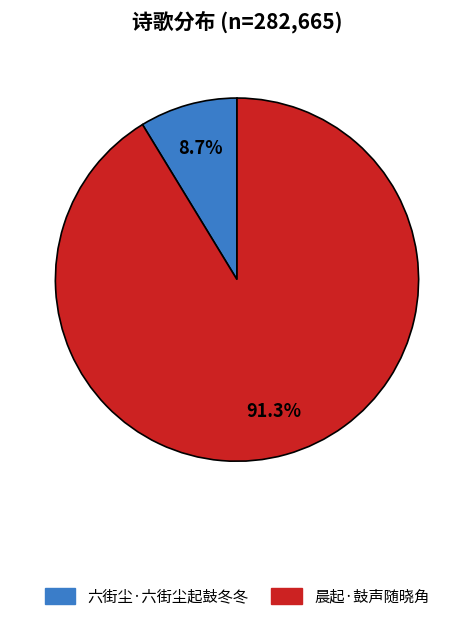

To the nearest percent, what percentage of the pie is 六街尘·六街尘起鼓冬冬?

9%